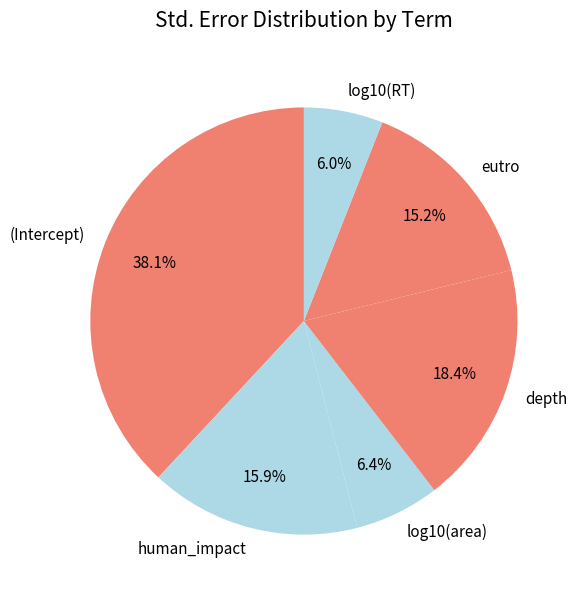

The depth slice represents 18% of the pie. True or false?

True